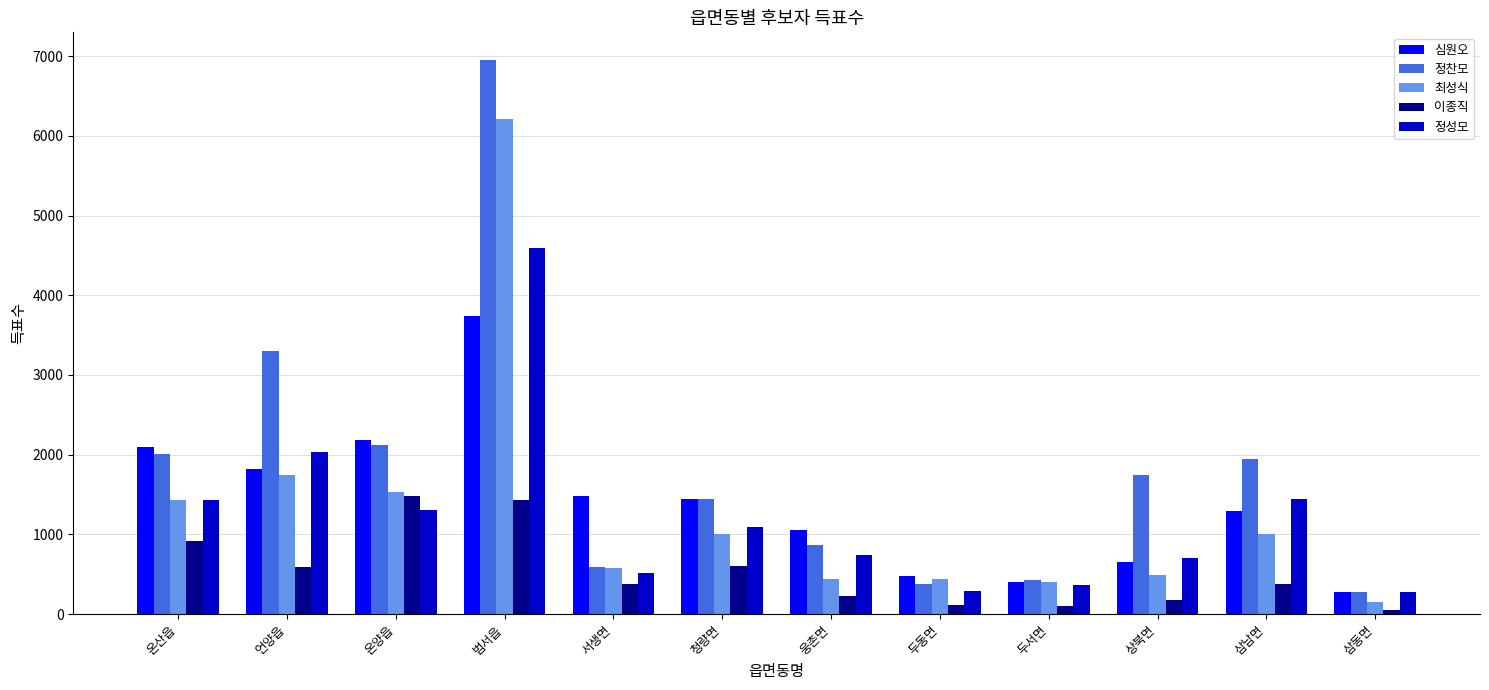

Rank the series by their maximum value, from highest to lowest.

정찬모, 최성식, 정성모, 심원오, 이종직